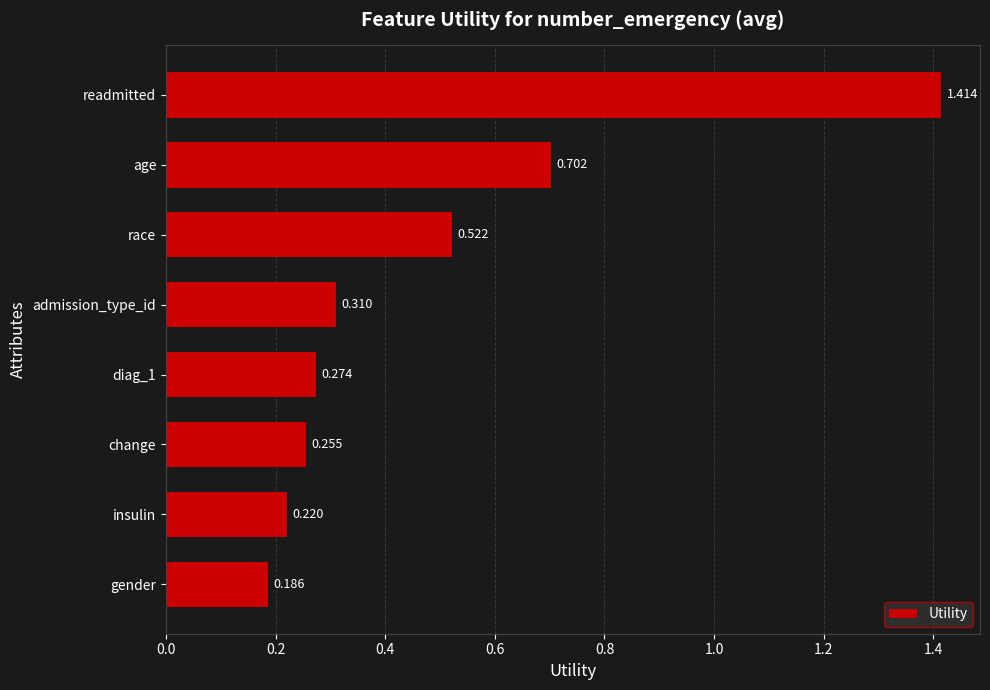

Where is the data nearest to the value 0?

gender